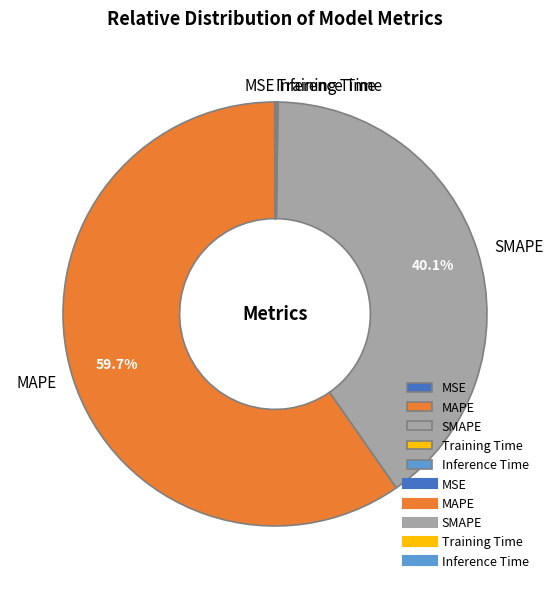

Does SMAPE represent more than half of the total?

No